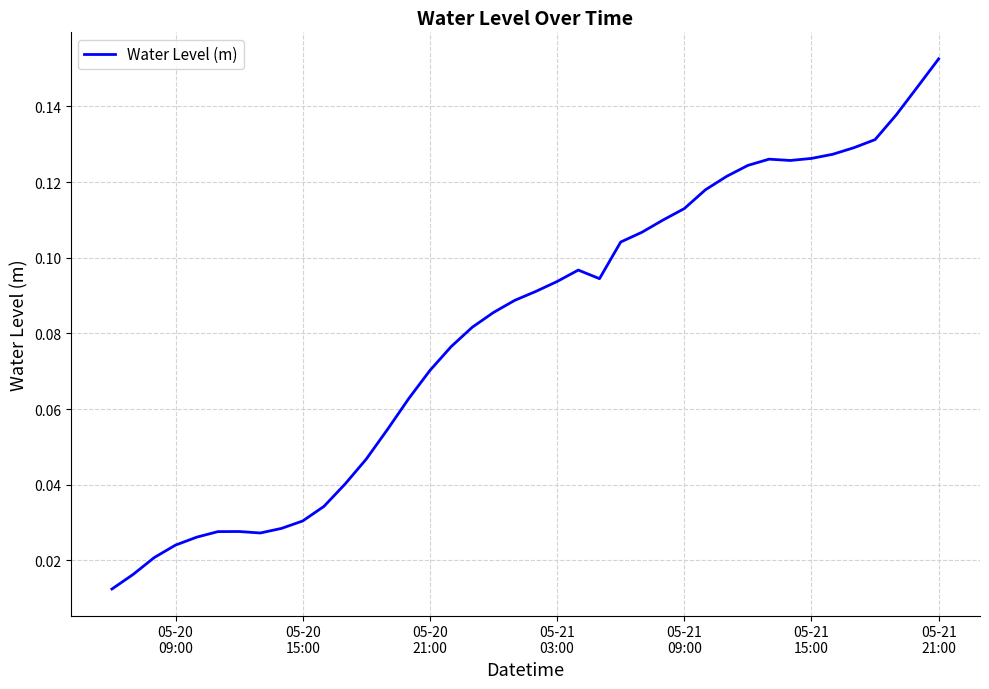

Does the chart have visible grid lines?

Yes